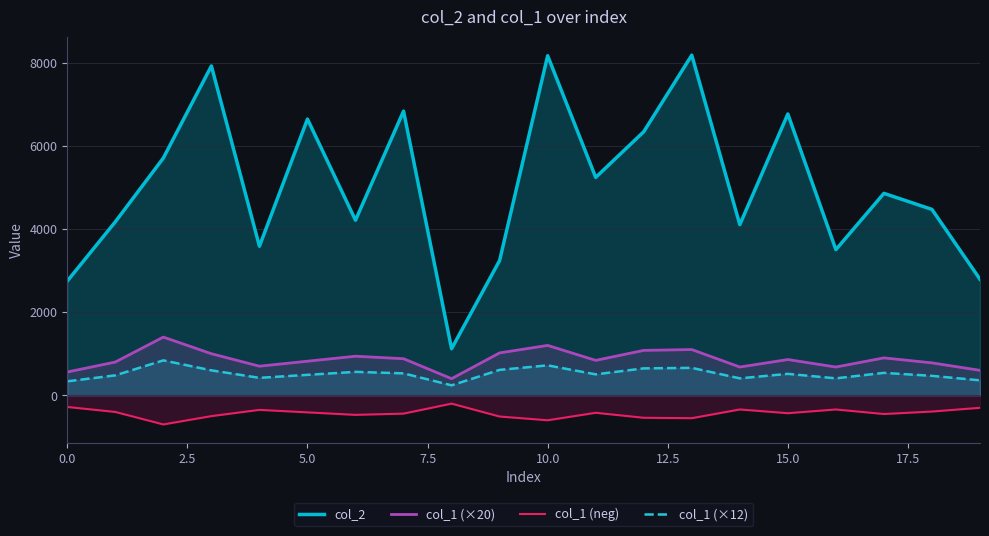

Reading right to left, transcribe all the data shown in this chart.

col_2: 2790	4470	4856	3503	6764	4104	8179	6338	5240	8165	3242	1120	6833	4211	6642	3585	7919	5706	4172	2747
col_1 (×20): 600	780	900	680	860	680	1100	1080	840	1200	1020	400	880	940	820	700	1000	1400	800	560
col_1 (neg): -300	-390	-450	-340	-430	-340	-550	-540	-420	-600	-510	-200	-440	-470	-410	-350	-500	-700	-400	-280
col_1 (×12): 360	468	540	408	516	408	660	648	504	720	612	240	528	564	492	420	600	840	480	336